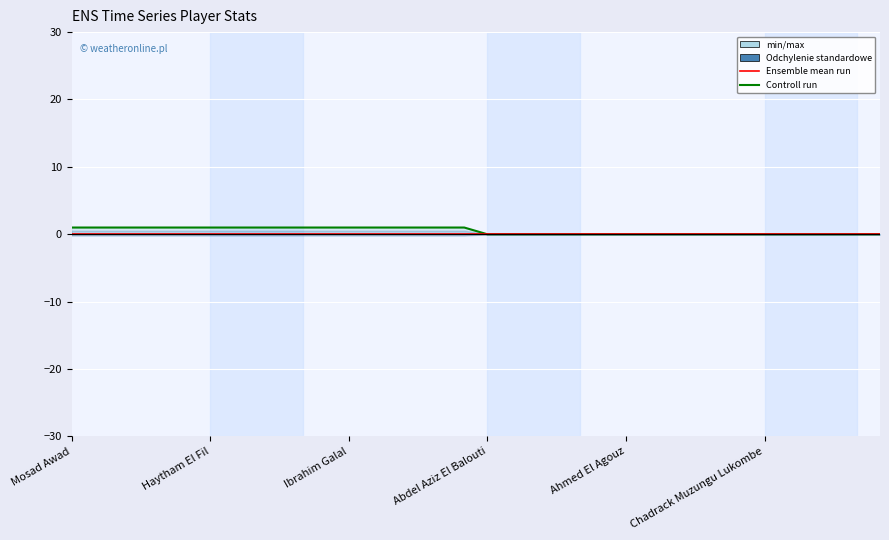

Count the number of categories in the chart.

36